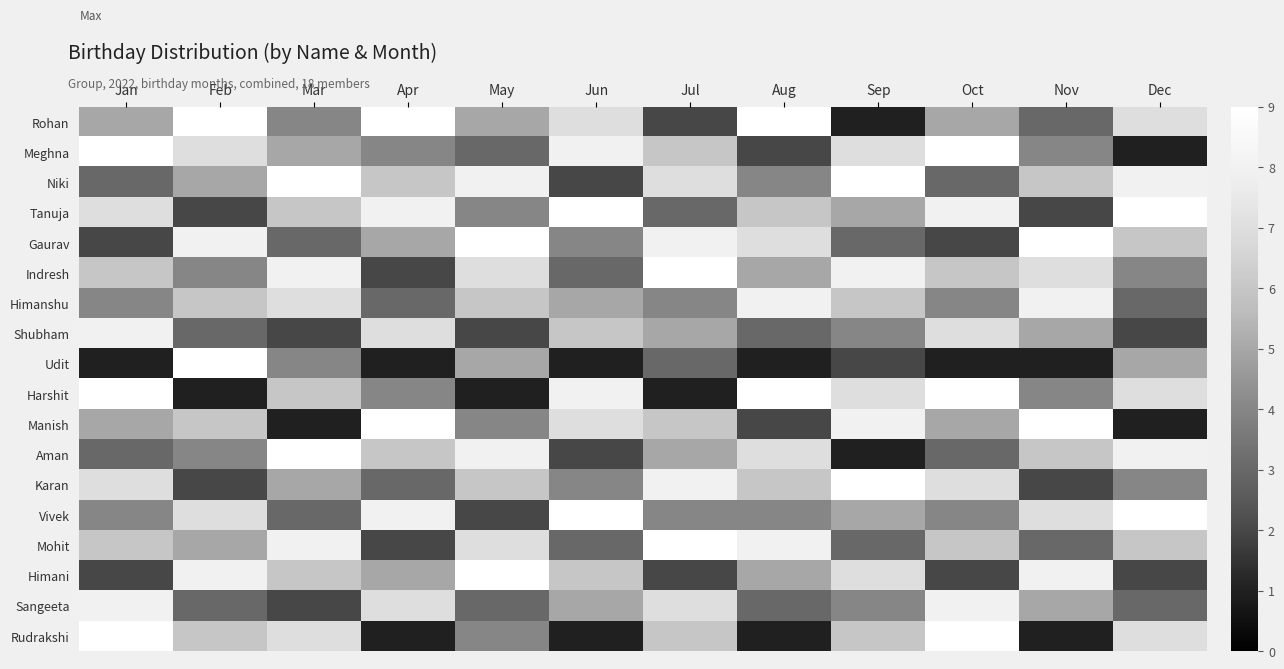

At Apr, list the series in order from largest to smallest.

Rohan, Manish, Tanuja, Vivek, Shubham, Sangeeta, Niki, Aman, Gaurav, Himani, Meghna, Harshit, Himanshu, Karan, Indresh, Mohit, Udit, Rudrakshi